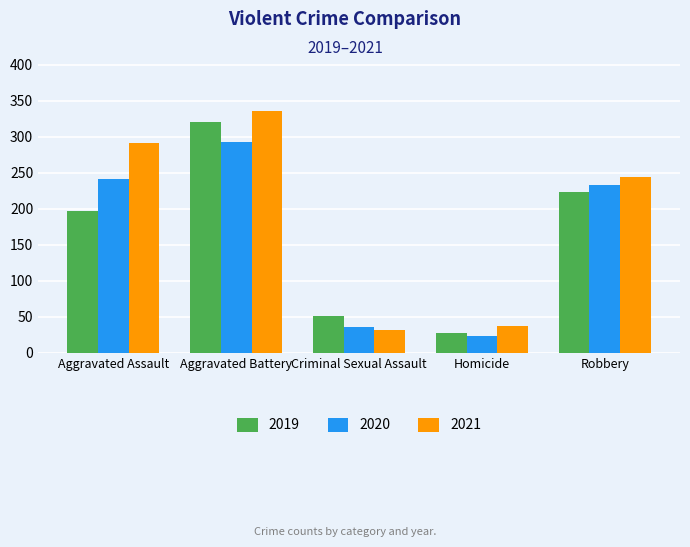

What is the total value across all series at Aggravated Battery?

950